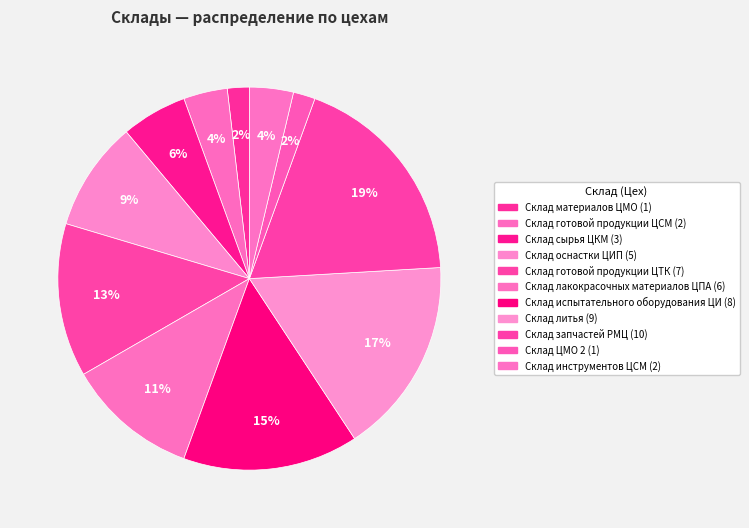

Count the number of slices in the pie.

11